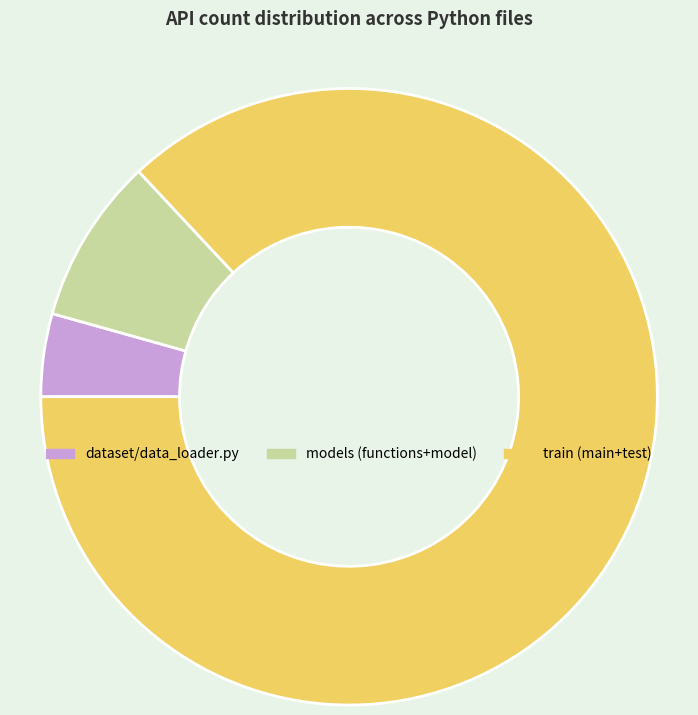

Combined, do models (functions+model) and dataset/data_loader.py account for over 50%?

No